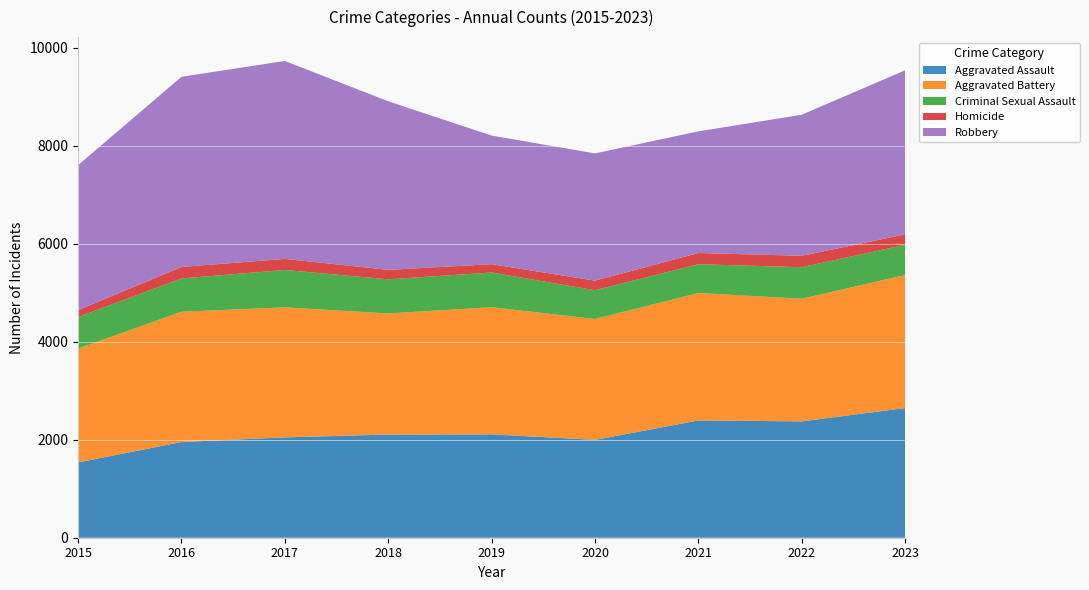

Reading right to left, list all the values displayed in this chart.

Aggravated Assault: 2646	2375	2393	1997	2110	2106	2048	1953	1537
Aggravated Battery: 2716	2503	2602	2468	2595	2472	2654	2659	2323
Criminal Sexual Assault: 617	643	587	586	708	696	763	679	644
Homicide: 213	233	229	196	170	193	226	235	140
Robbery: 3349	2879	2483	2597	2625	3441	4040	3881	2959